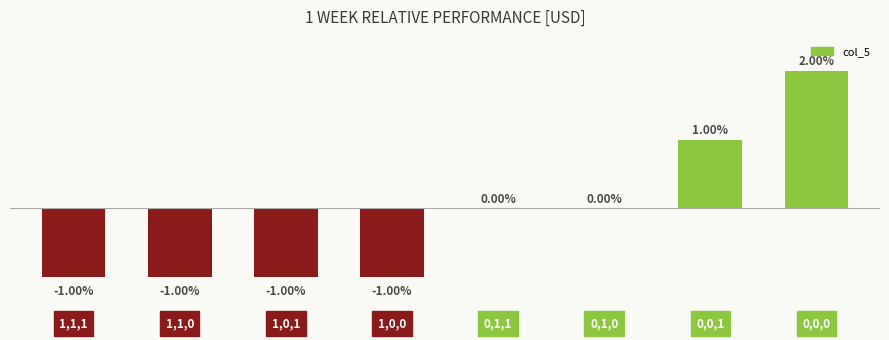

Which has a higher value, 0,0,0 or 0,1,0?

0,0,0